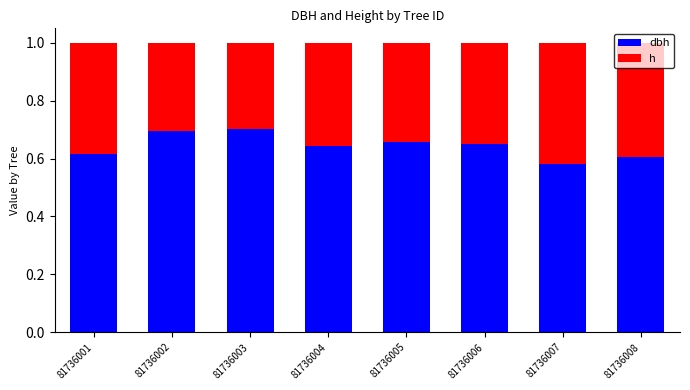

What is the total value across all series at 81736007?

1.0